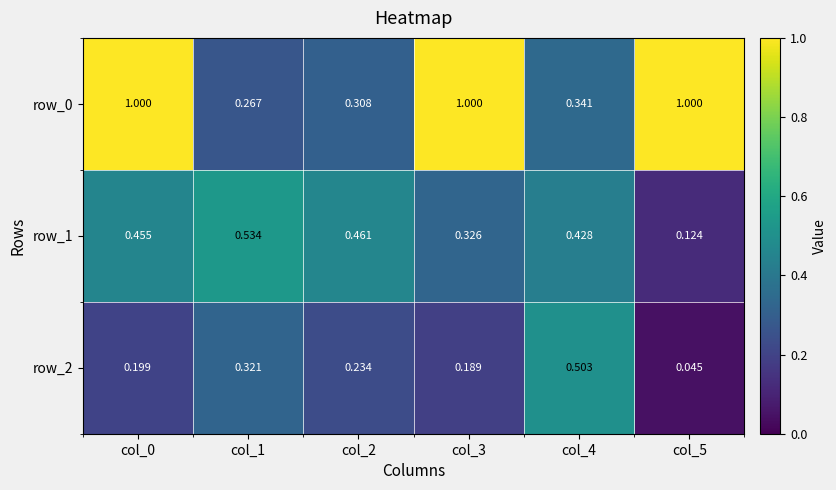

Which category has the lowest value in the row_0 series?

col_1